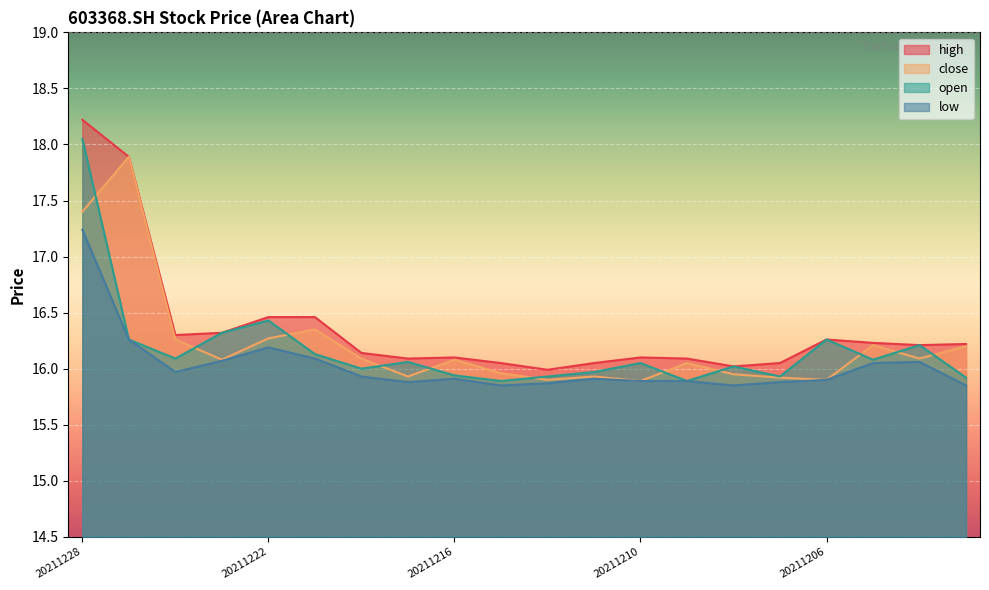

What is the difference between the low values at 20211220 and 20211208?

0.1